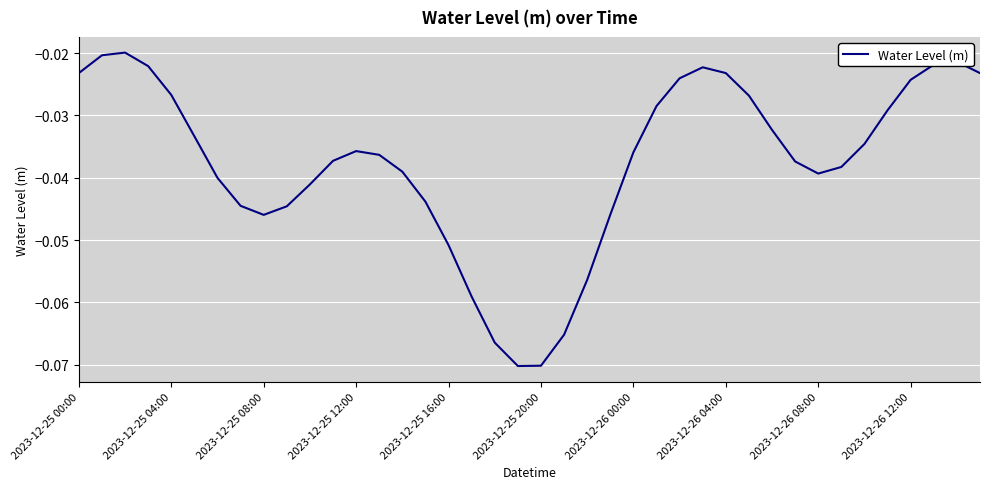

Rank the categories by value from lowest to highest.

19, 20, 18, 21, 17, 22, 16, 2023-12-26 08:00, 23, 2023-12-26 12:00, 2023-12-26 04:00, 15, 10, 2023-12-26 00:00, 32, 14, 33, 31, 11, 13, 24, 12, 34, 2023-12-25 20:00, 30, 35, 25, 29, 2023-12-25 16:00, 36, 26, 39, 28, 2023-12-25 00:00, 27, 2023-12-25 12:00, 37, 38, 2023-12-25 04:00, 2023-12-25 08:00